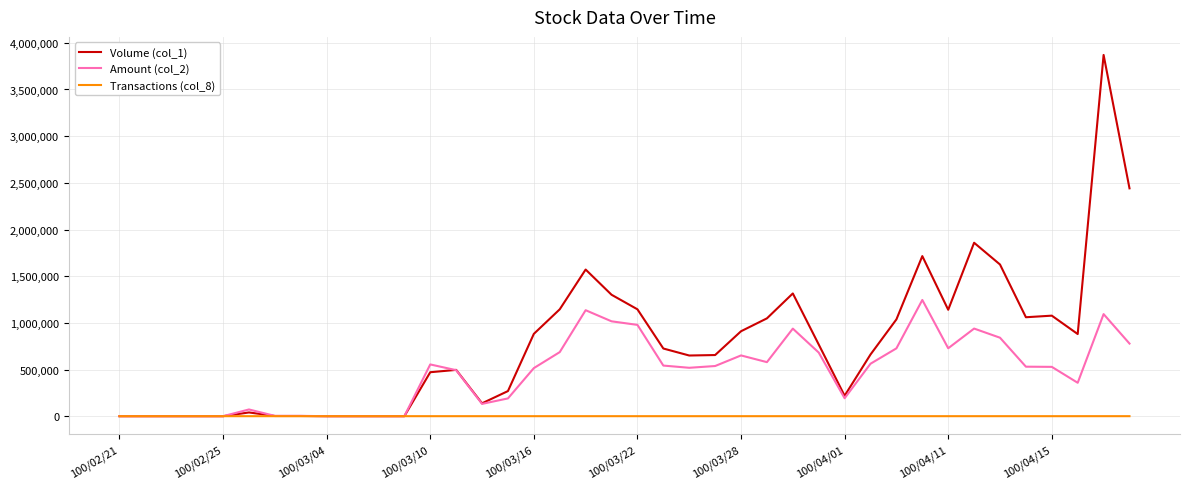

What is the sum of all Volume (col_1) values?

31116000